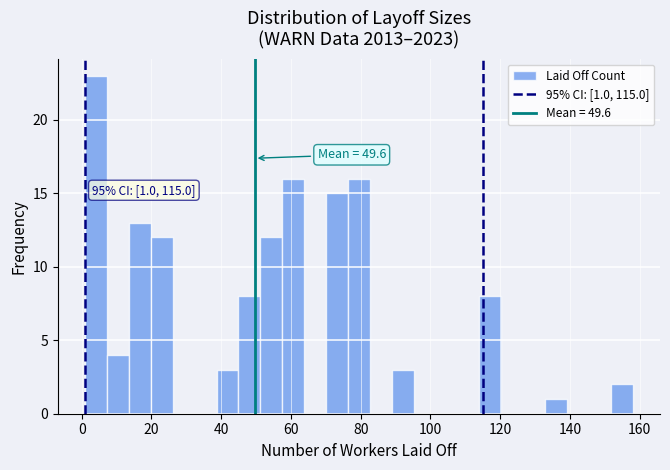

Around what value on the x-axis is the tallest bar? Give the approximate position of its centre, as read against the axis.

4